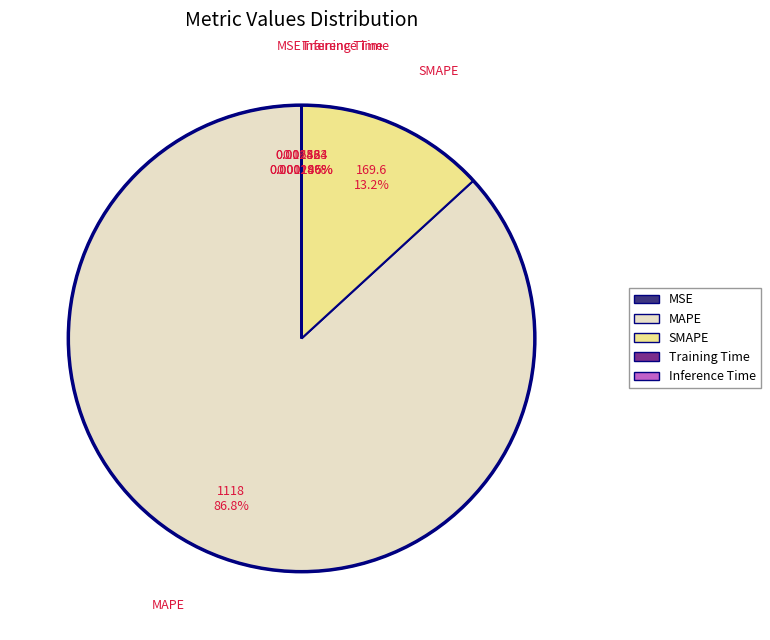

To the nearest percent, what is the average slice percentage?

20%